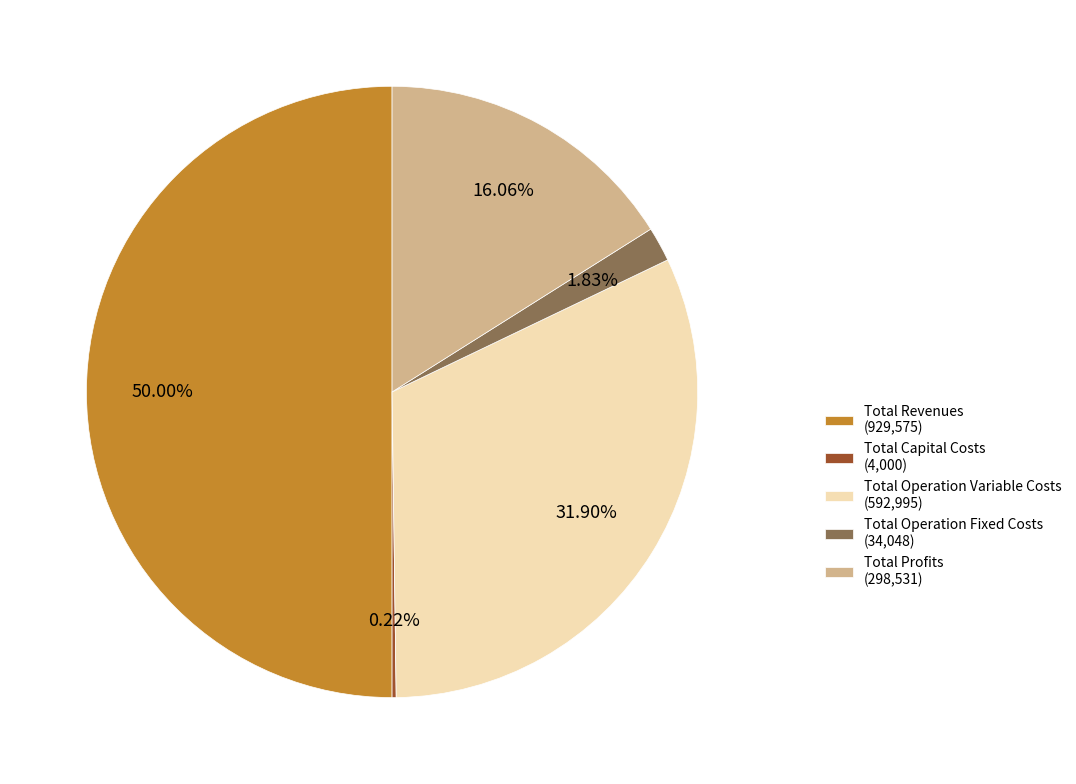

Which has a higher value, Total Operation Variable Costs (592,995) or Total Operation Fixed Costs (34,048)?

Total Operation Variable Costs (592,995)